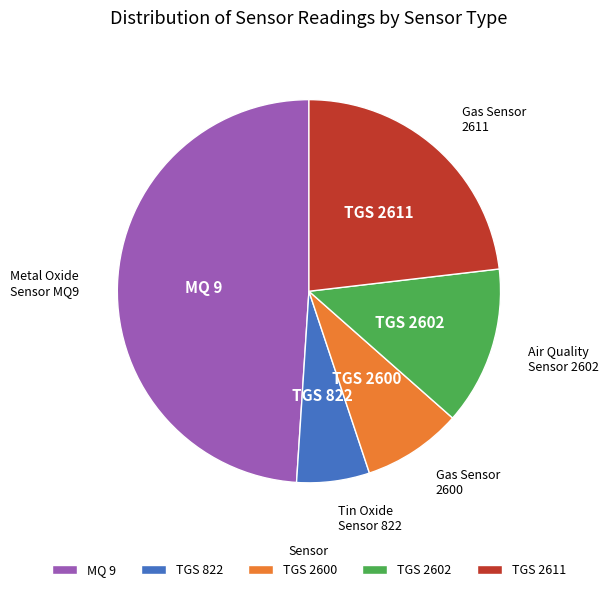

Does any single category account for the majority?

No